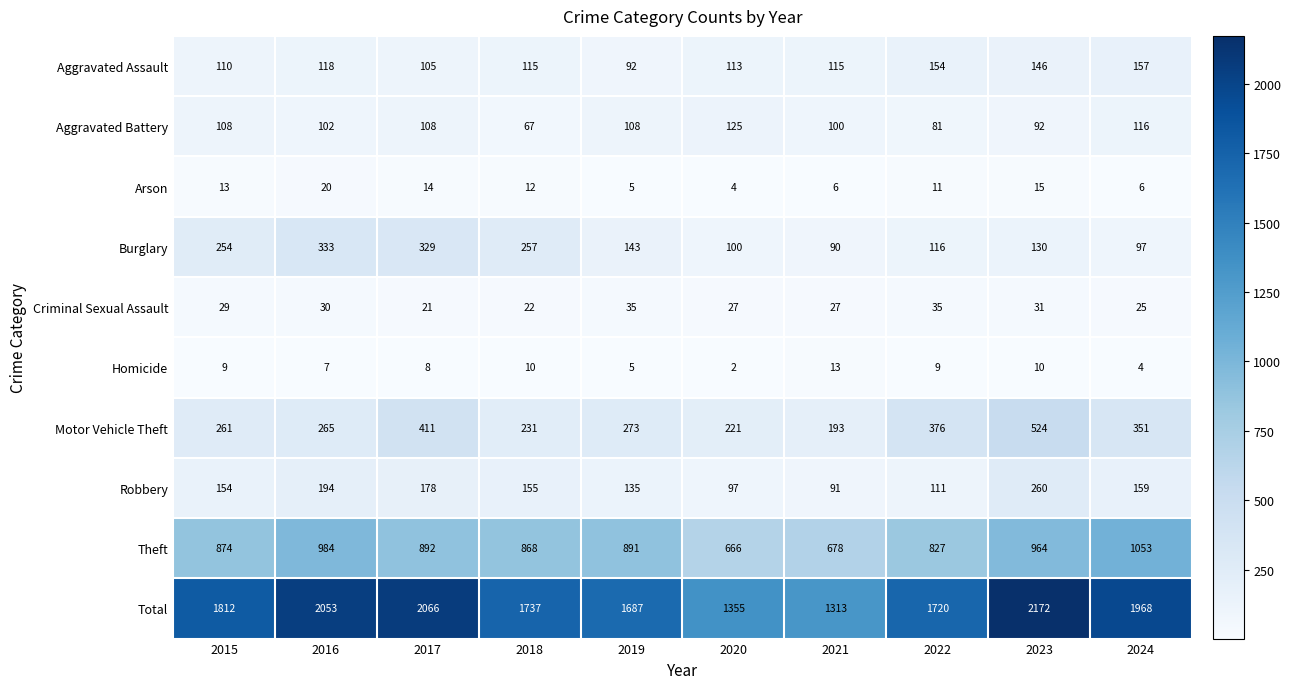

At how many categories does at least one series exceed 1067?

10